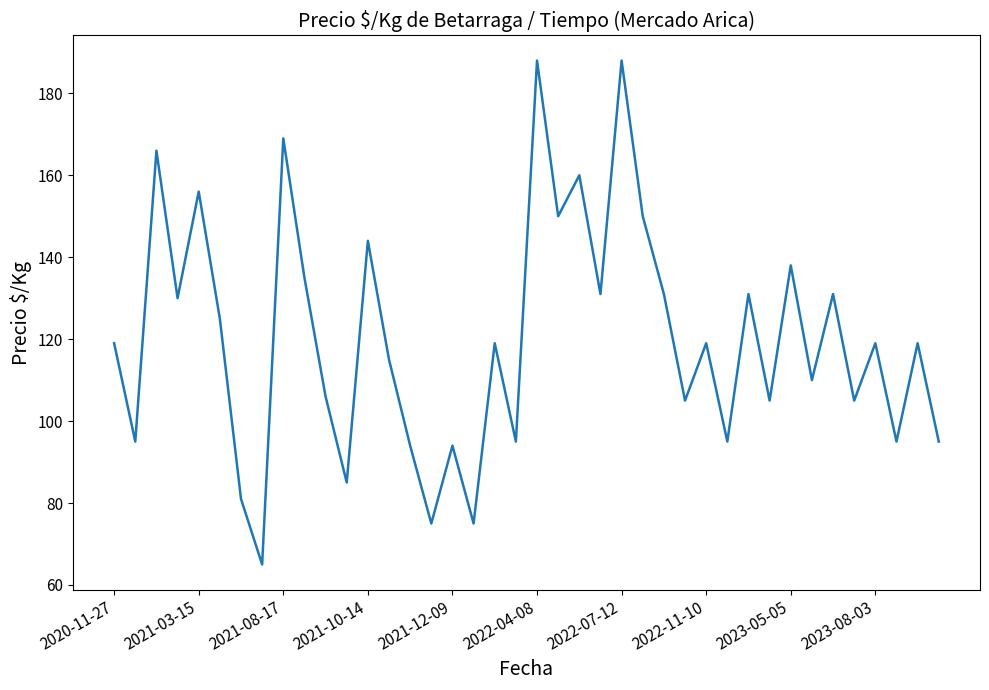

What is the smallest value displayed?

65